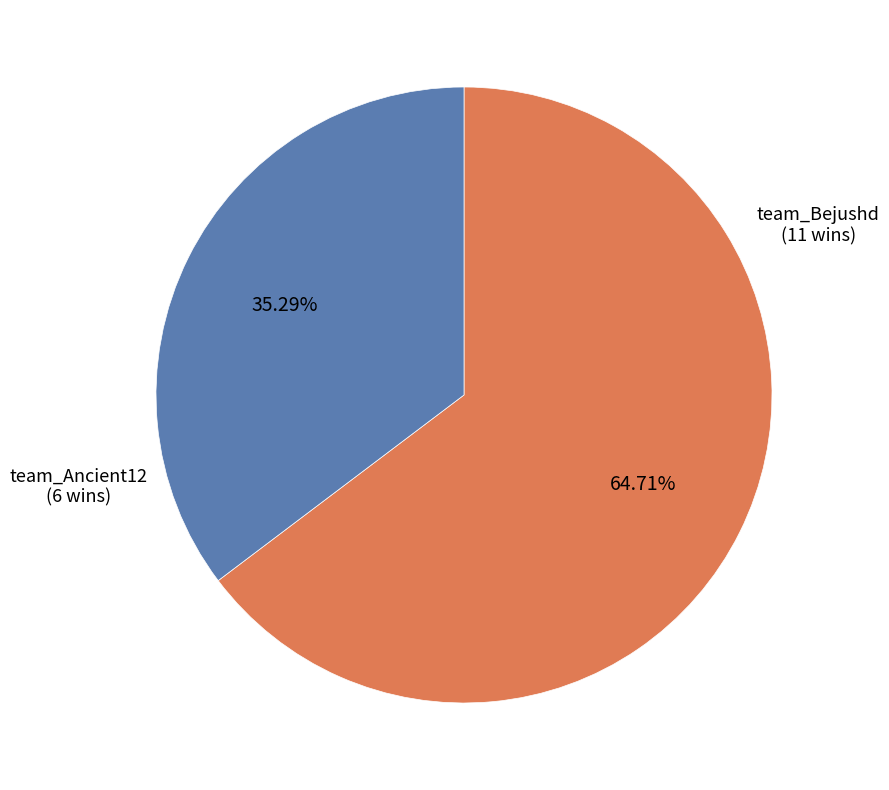

Is there a majority slice in this chart?

Yes